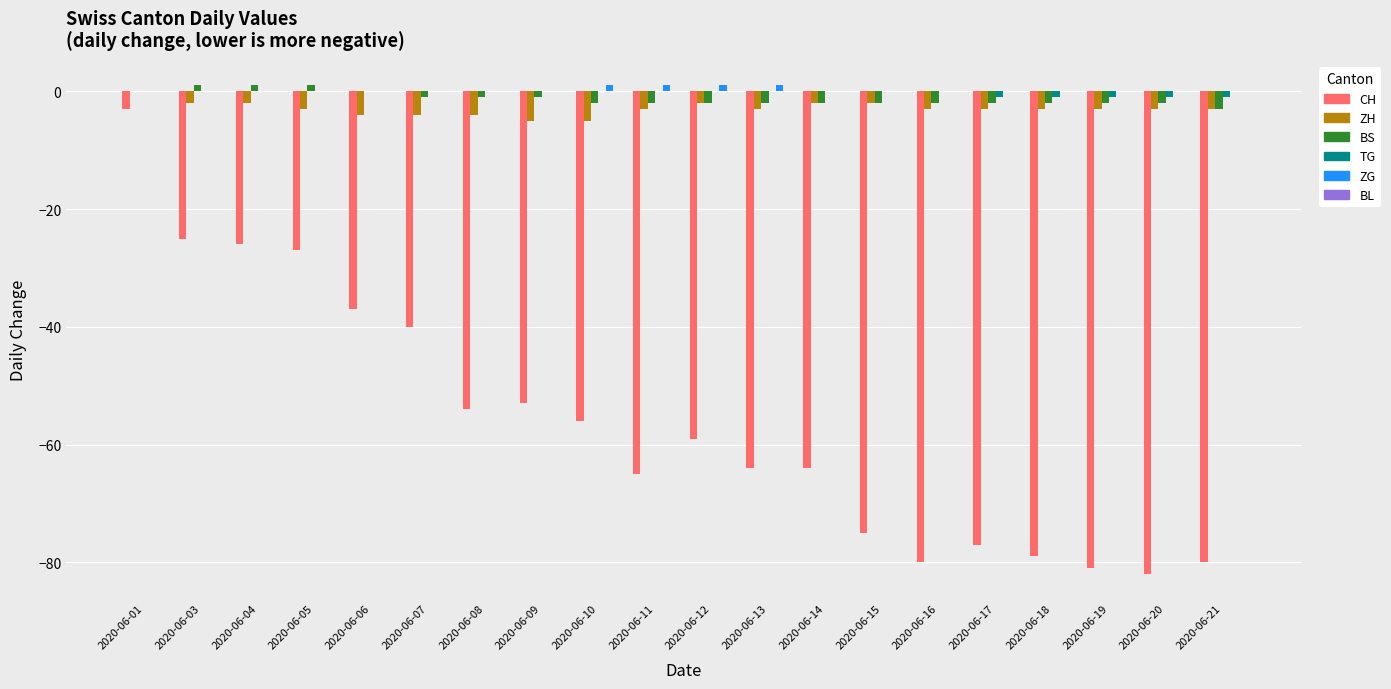

Between 2020-06-10 and 2020-06-20, which series saw the biggest shift?

CH